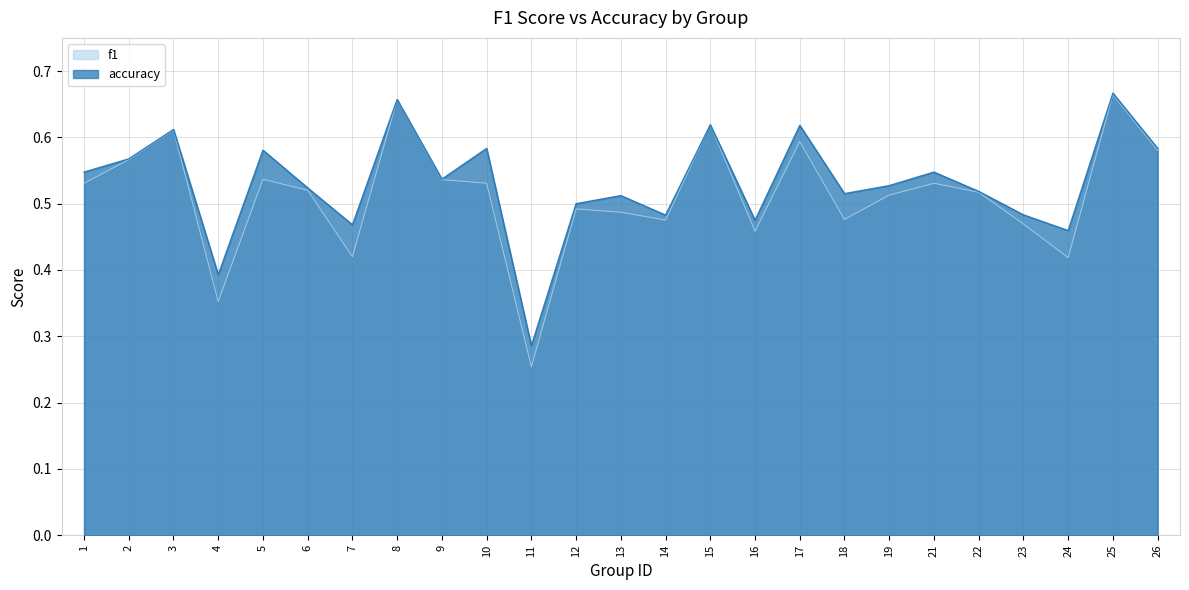

What is the average value of the accuracy series?

0.5